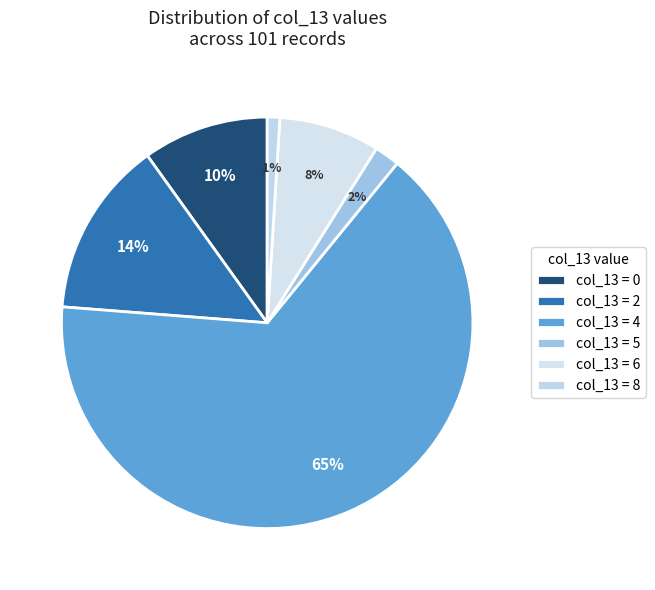

Which category has the smallest portion of the pie?

8